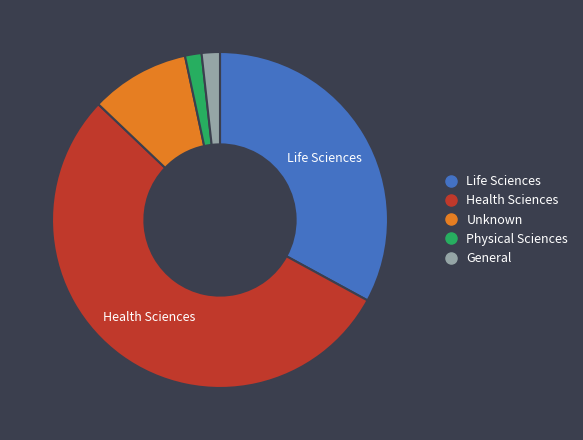

Between Health Sciences and General, which is larger?

Health Sciences